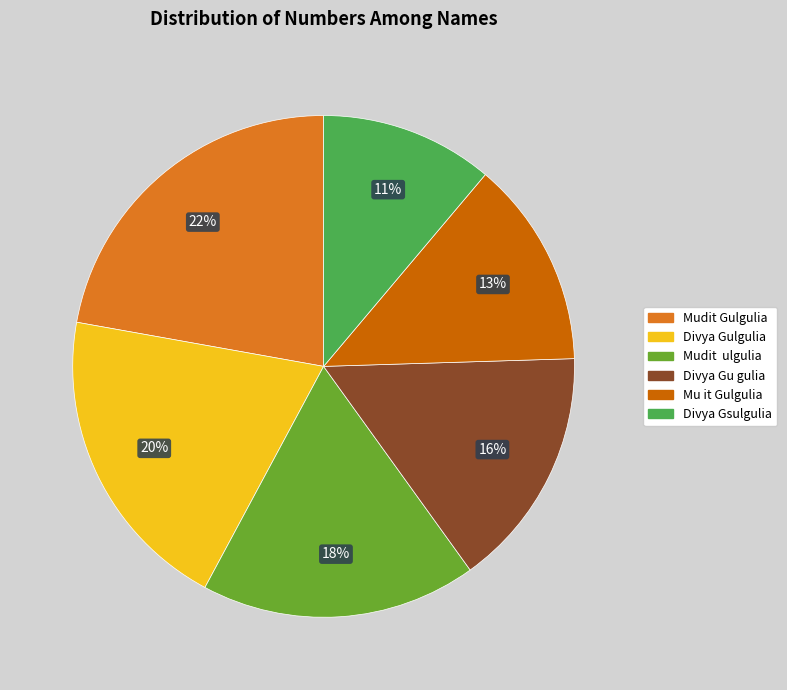

What percentage is the Divya Gu gulia slice, to the nearest percent?

16%